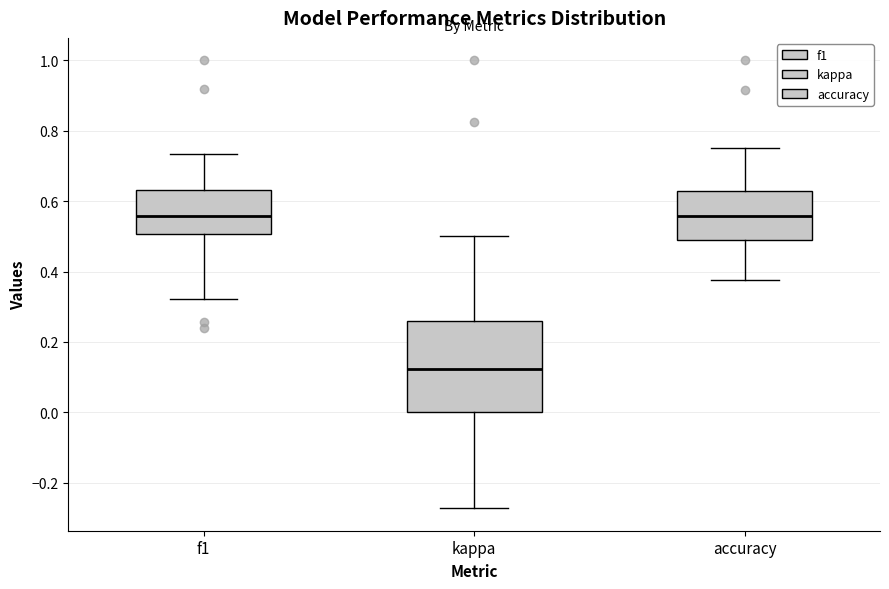

Reading left to right, transcribe this box plot: for each box, give where its median line is, the range the box spans, and where its two whiskers end, as read against the y-axis. The values are not printed on the chart, so give them approximately, as read against the axis.

f1: median 0.56, box 0.50 to 0.64, whiskers 0.32 to 0.74
kappa: median 0.12, box 0.00 to 0.26, whiskers -0.28 to 0.50
accuracy: median 0.56, box 0.48 to 0.62, whiskers 0.38 to 0.76